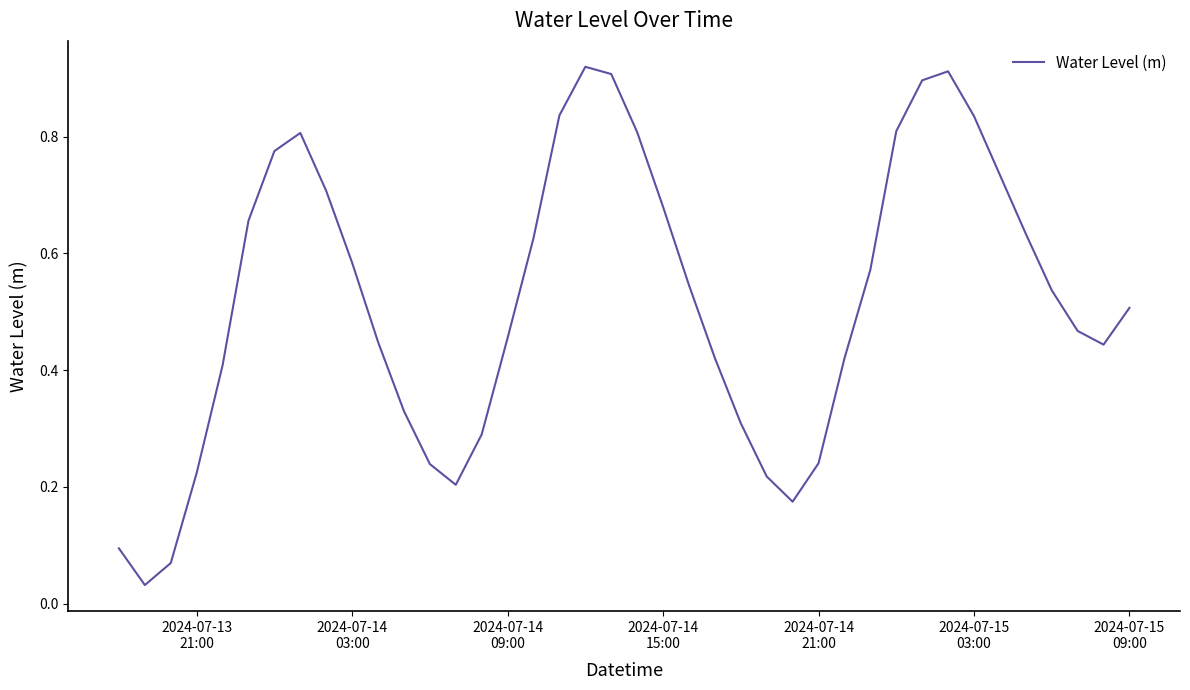

True or false: there are more than 2 points higher than both neighbors.

True